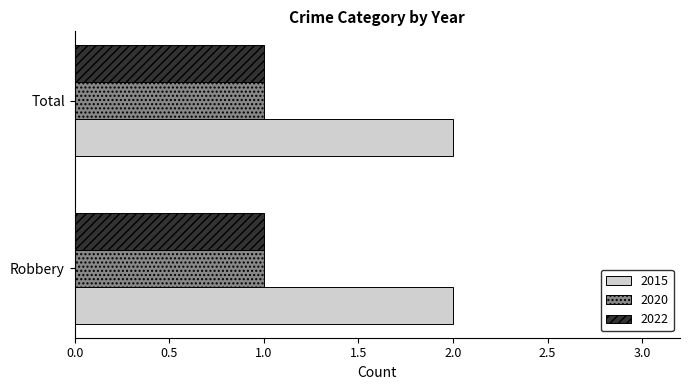

What is the maximum value for 2022?

1